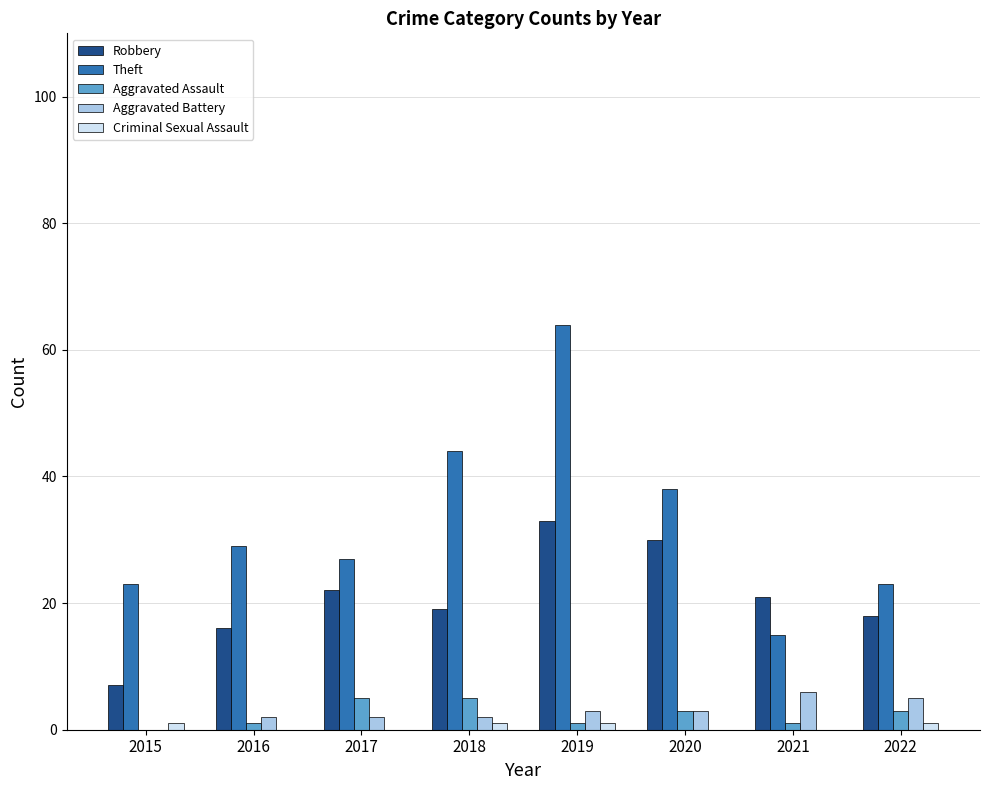

What is the highest value of the Aggravated Battery series?

6